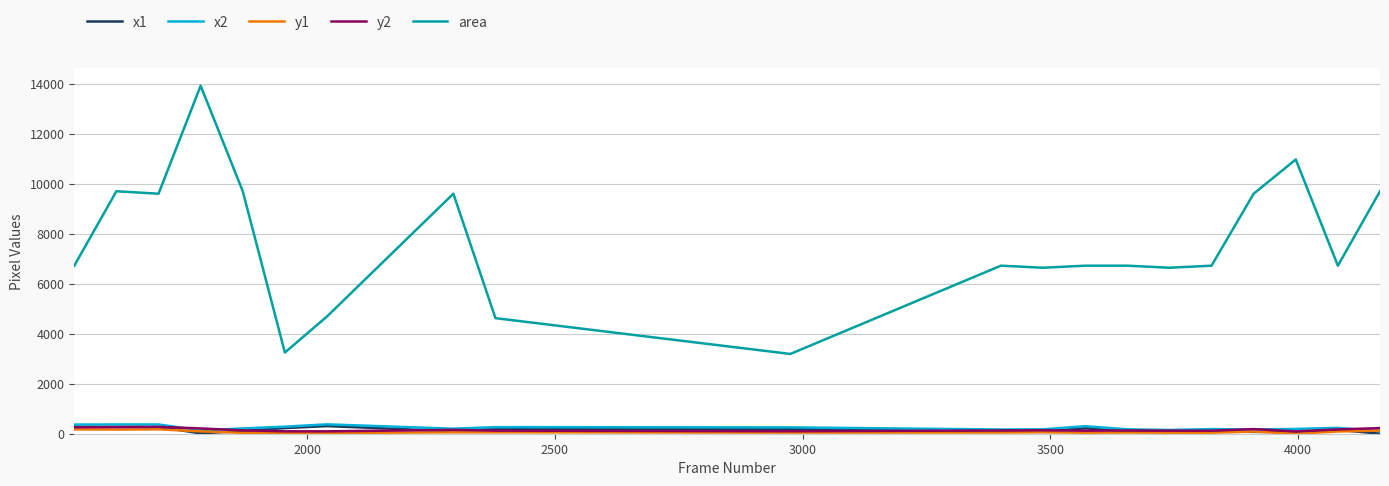

True or false: area and x2 cross at least once.

False